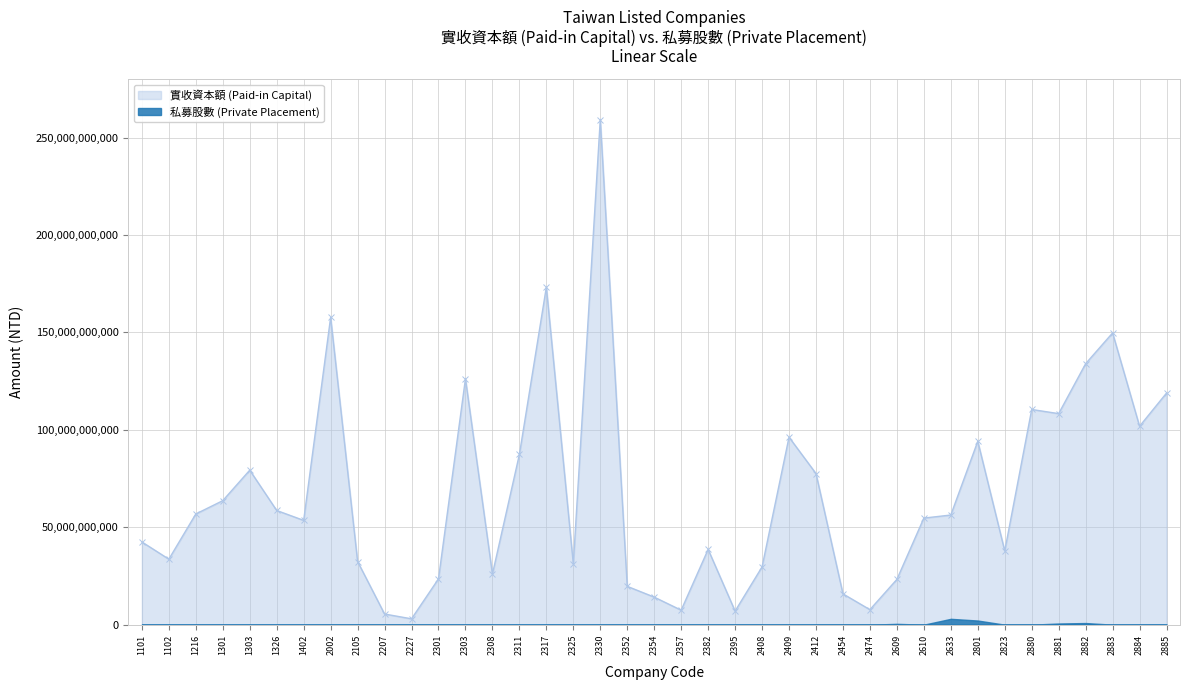

Is it true that the value at 2352 is 8202431965?

False